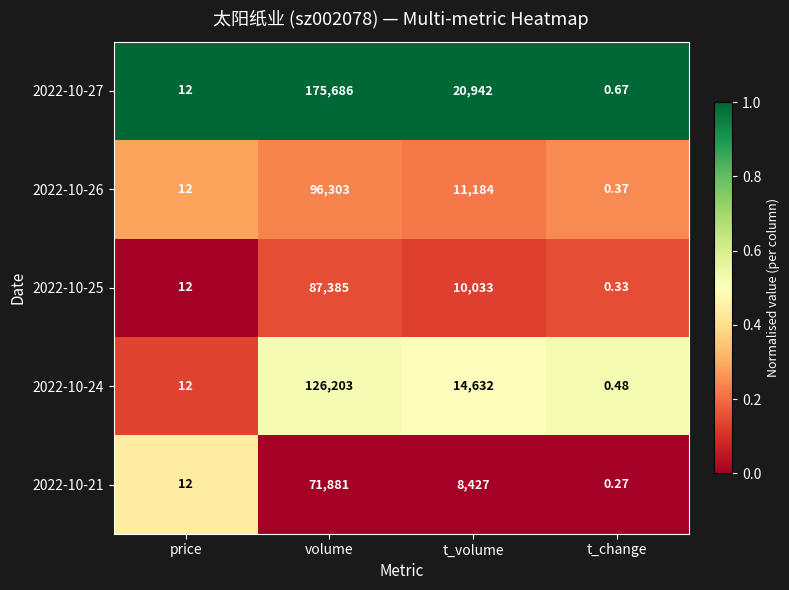

At which label is 2022-10-21 closest to 35940?

t_volume